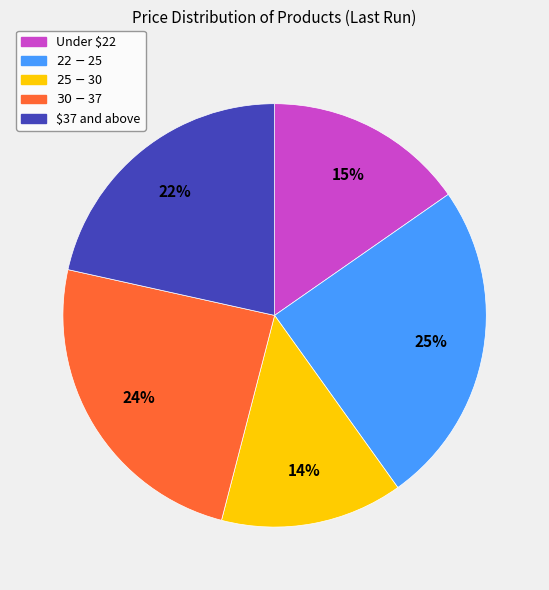

How many segments does this pie chart have?

5